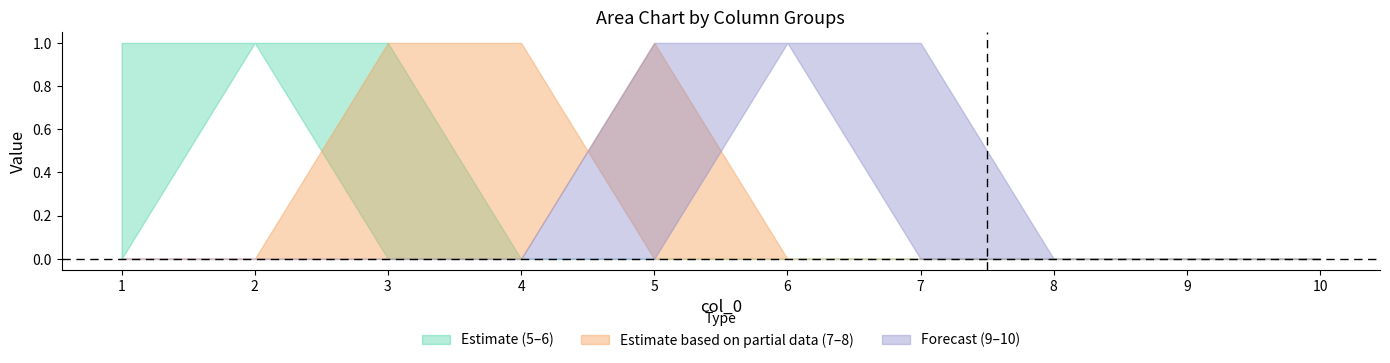

Rank the categories by 9 value from lowest to highest.

1, 2, 3, 4, 7, 8, 9, 10, 5, 6